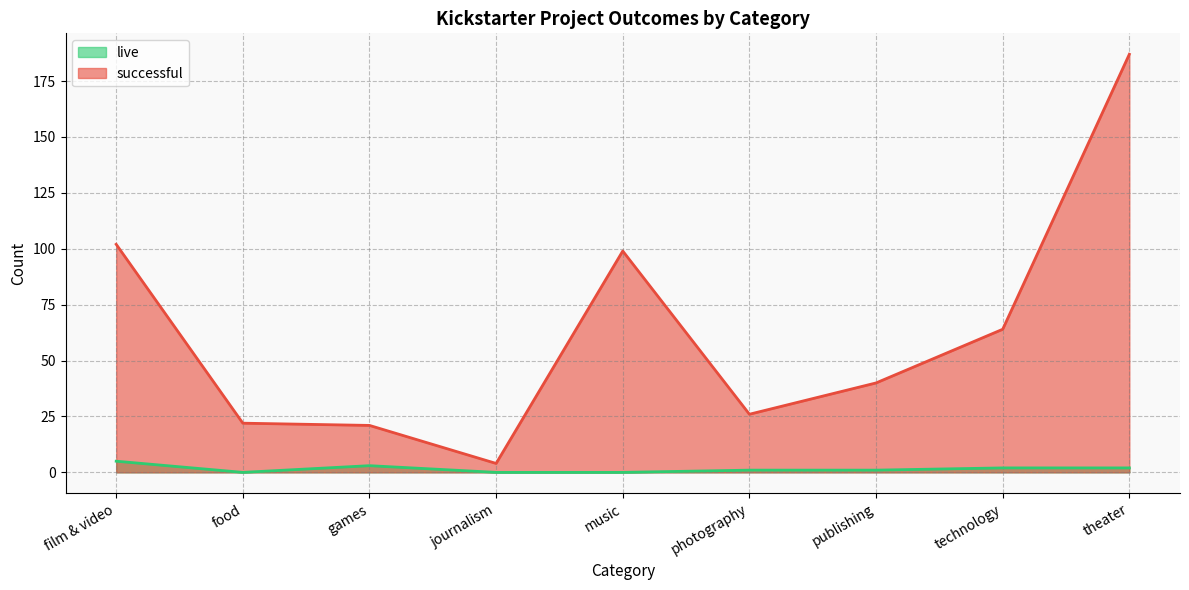

What is the label of the 4th point from the right?

photography